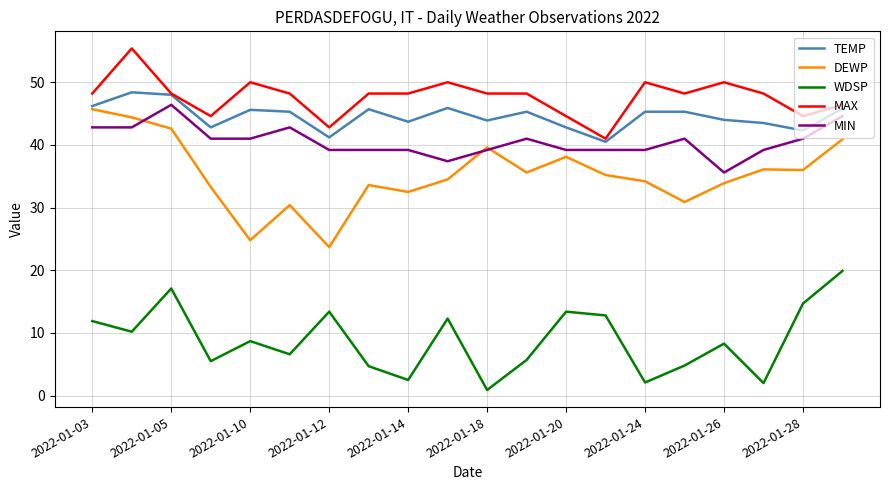

Which series has the largest total across all categories?

MAX